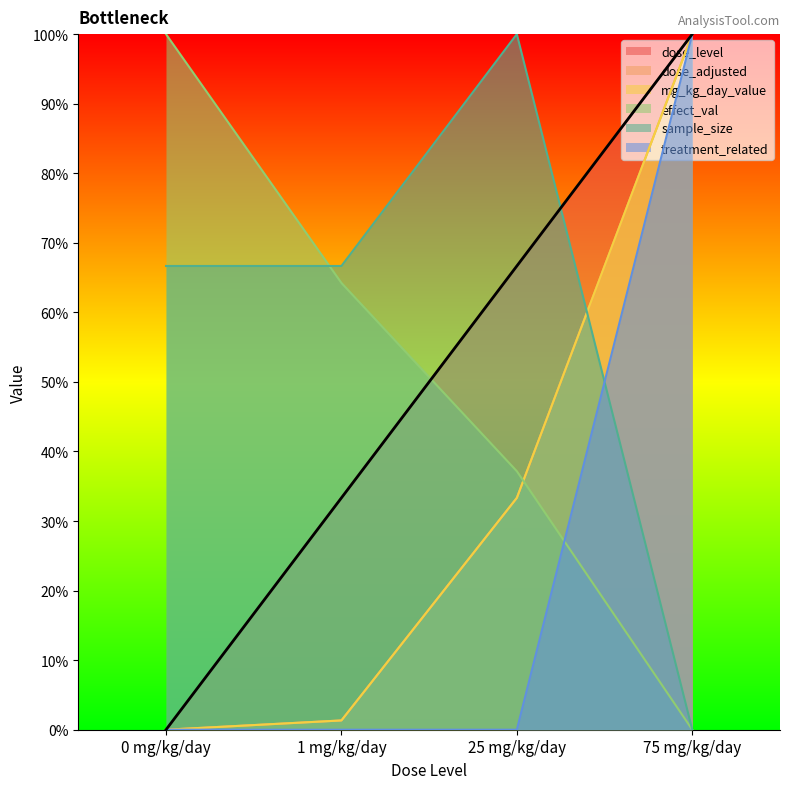

How many lines are shown in the chart?

6